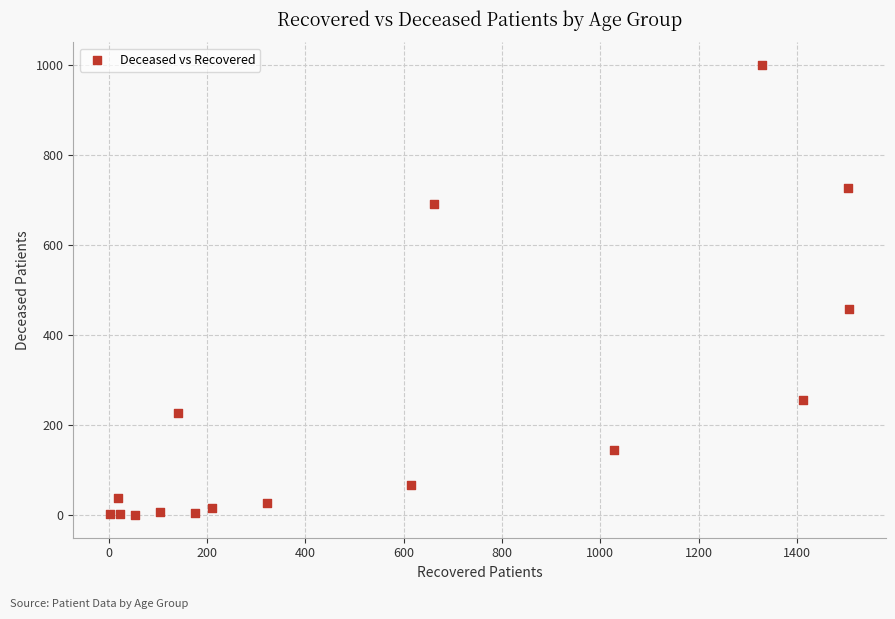

What is the range of Y values (max minus min)?

1001